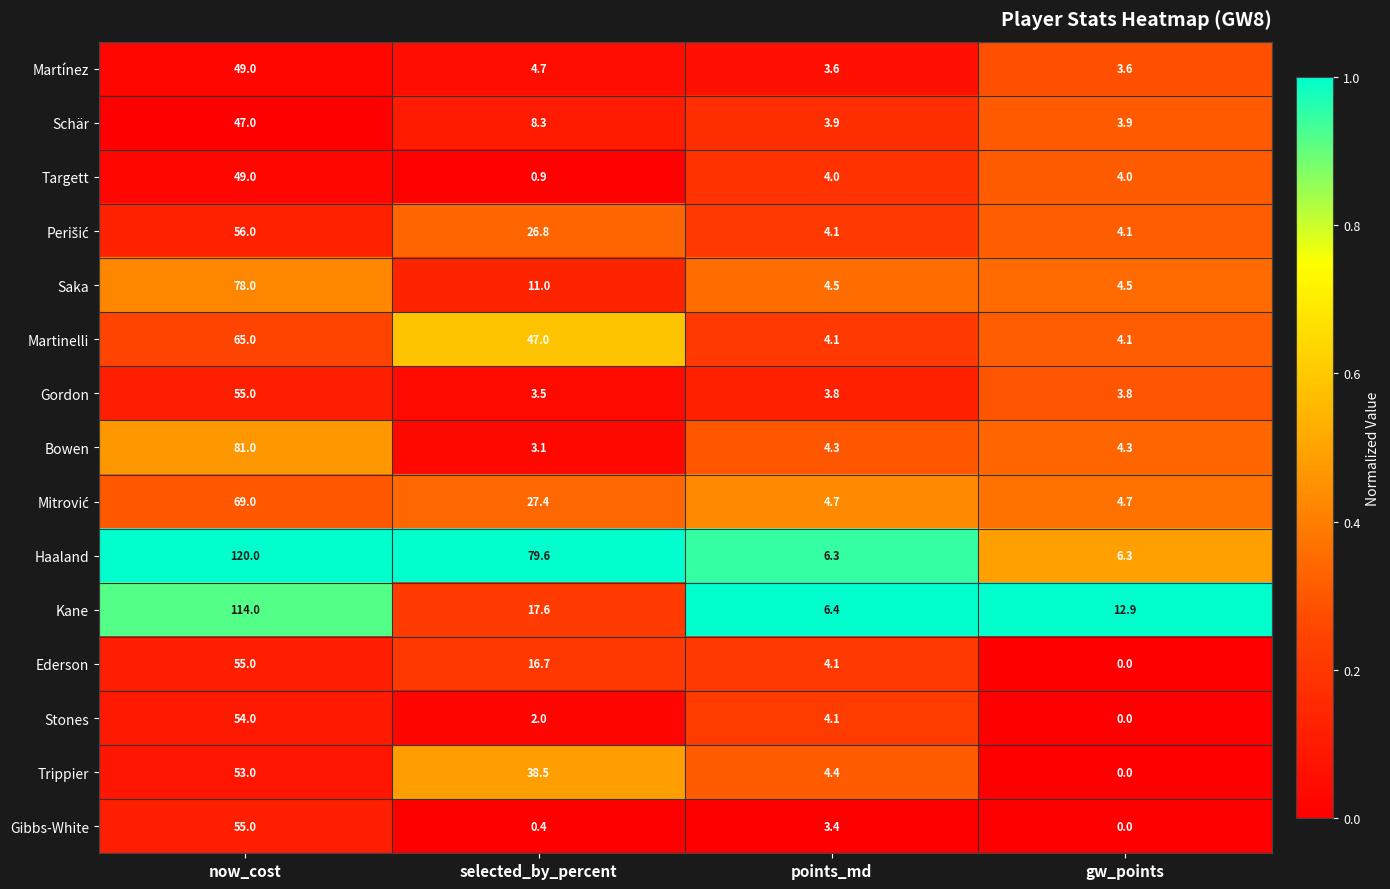

What is the difference between the Ederson values at selected_by_percent and gw_points?

16.7